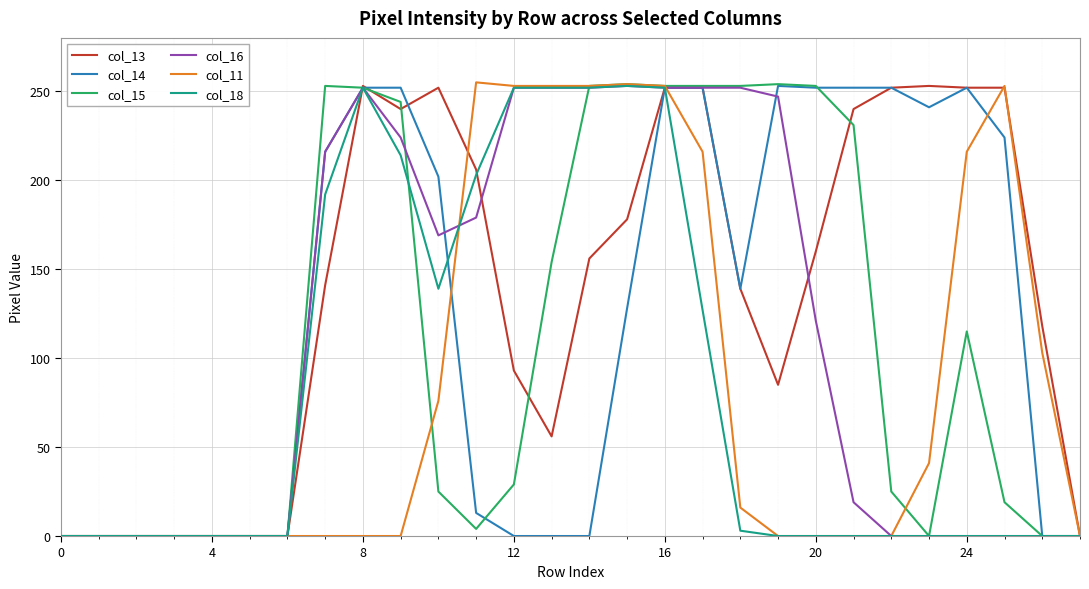

Which series has the largest total across all categories?

col_13